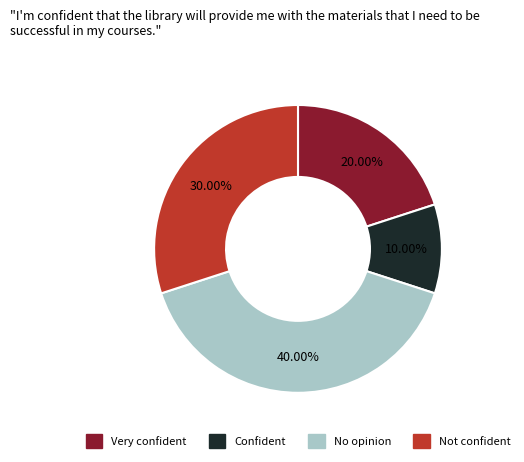

To the nearest percent, what is the difference between the largest and smallest slice percentages?

30%